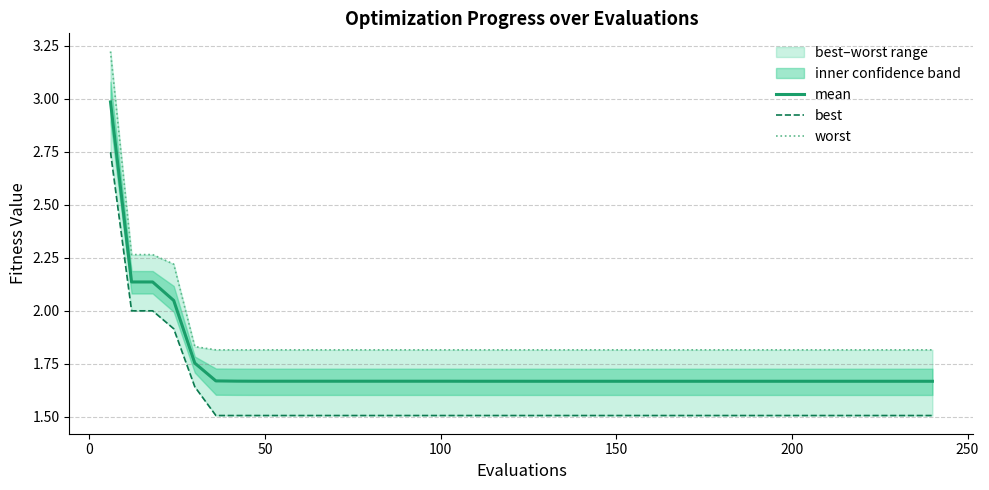

What is the average value of the worst series?

1.9